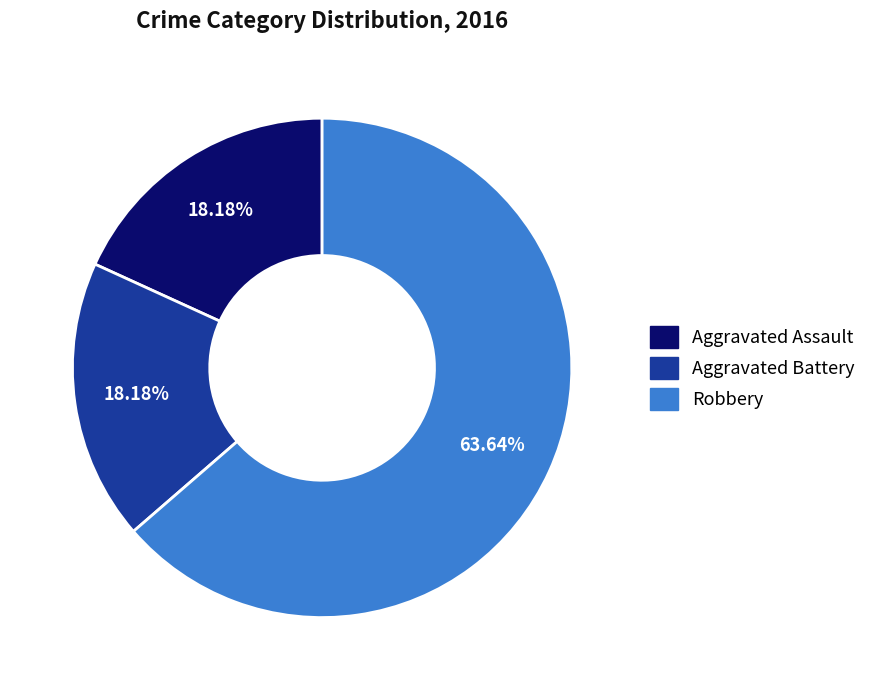

Is it true that Robbery is 64% of the pie?

True